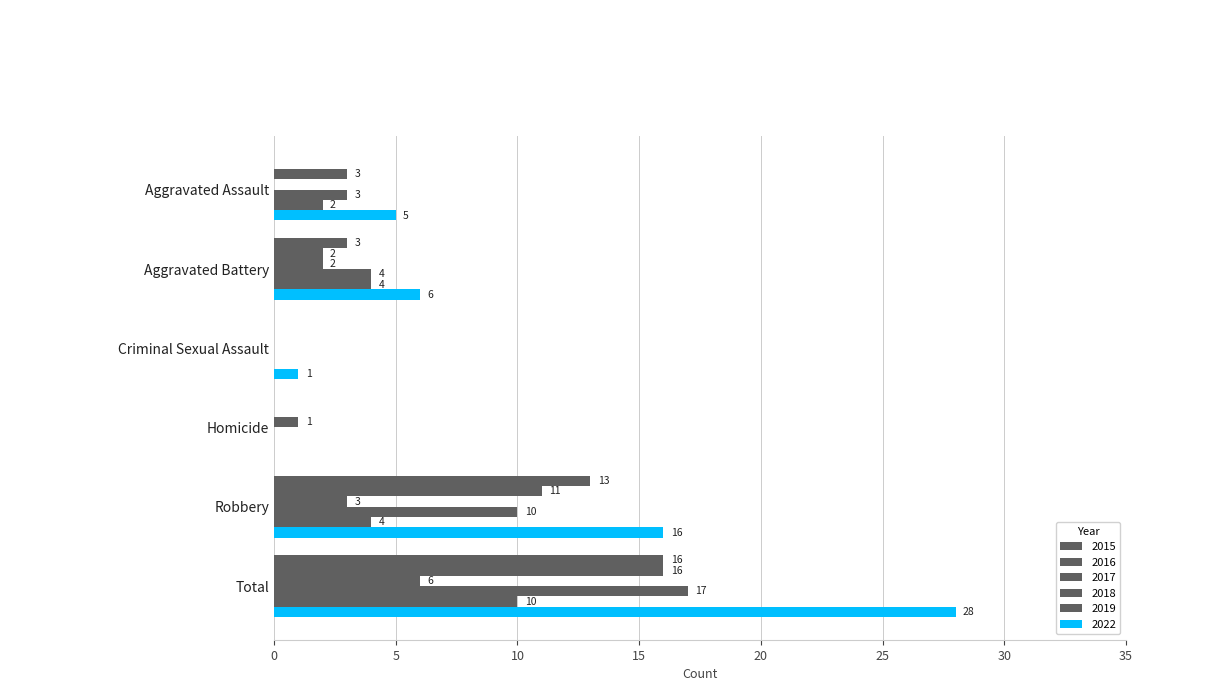

How many categories are shown in the chart?

6